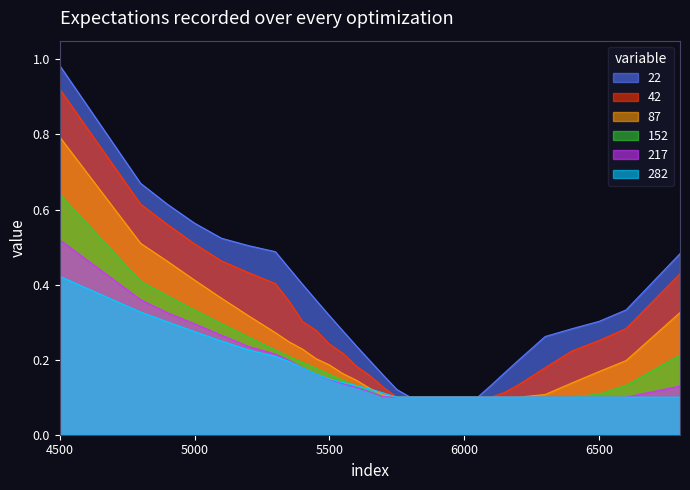

True or false: 152 and 42 intersect in this chart.

False